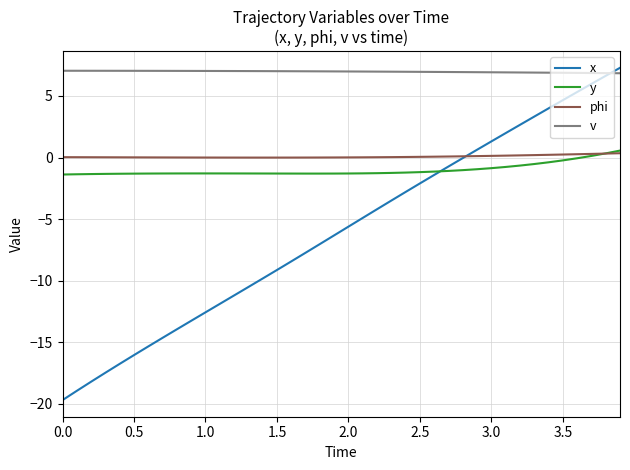

Which series has the widest spread of values?

x